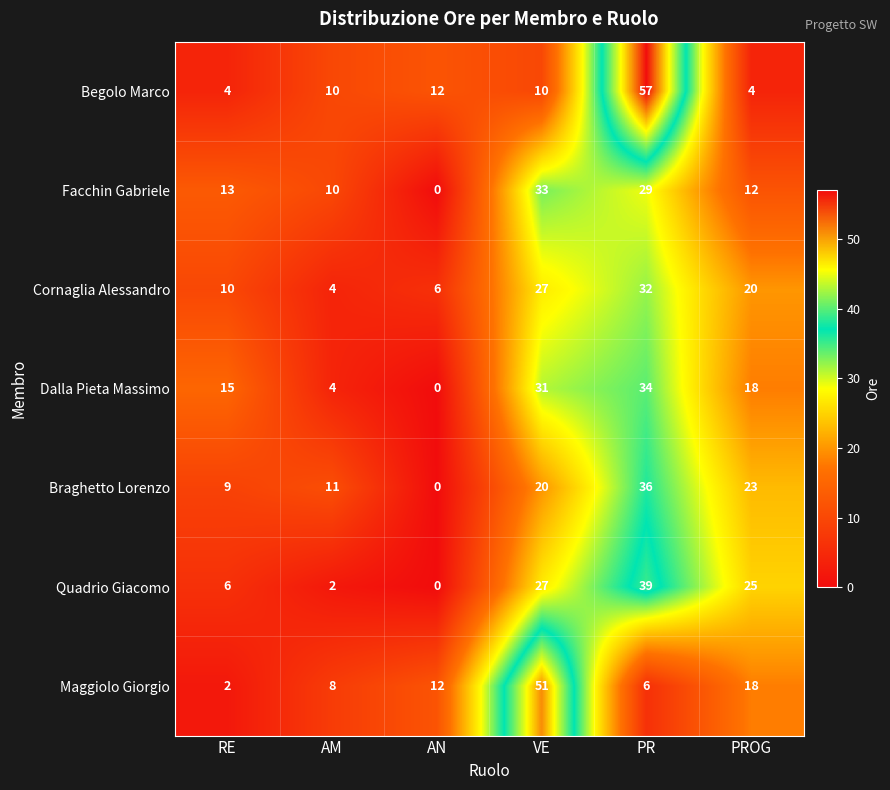

What is the difference between the highest and lowest values at PR?

51